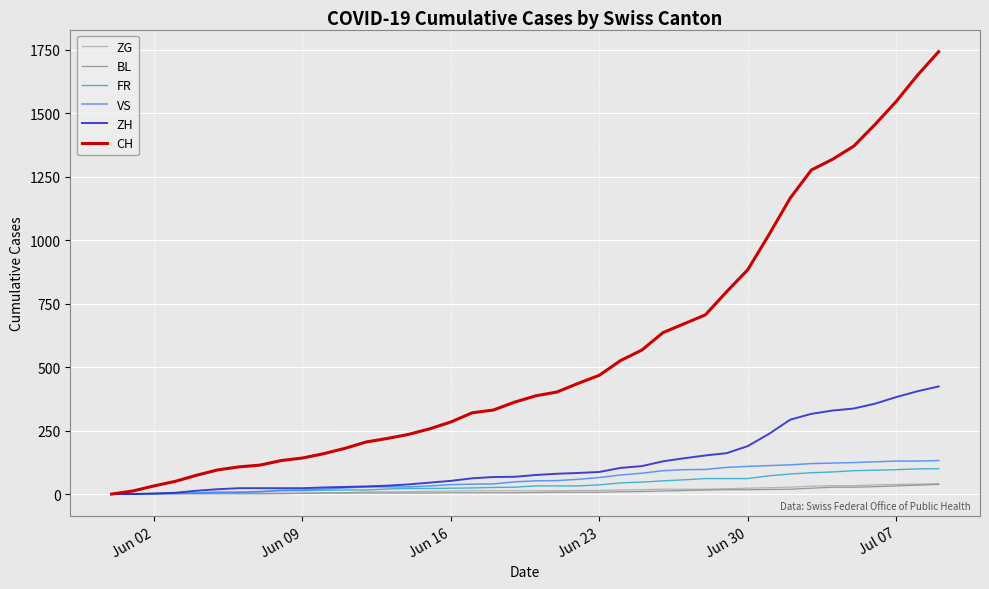

What are all the series names shown in the legend?

ZG, BL, FR, VS, ZH, CH